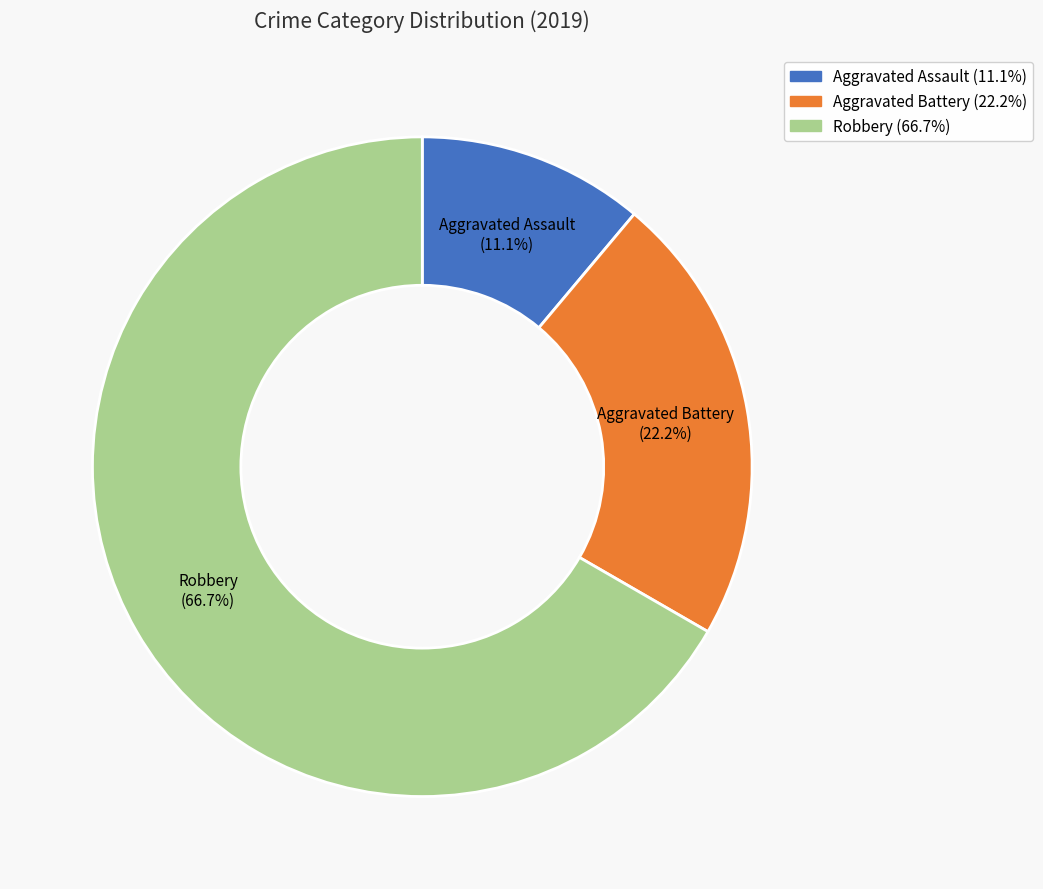

What is the smallest slice in the pie chart?

Aggravated Assault